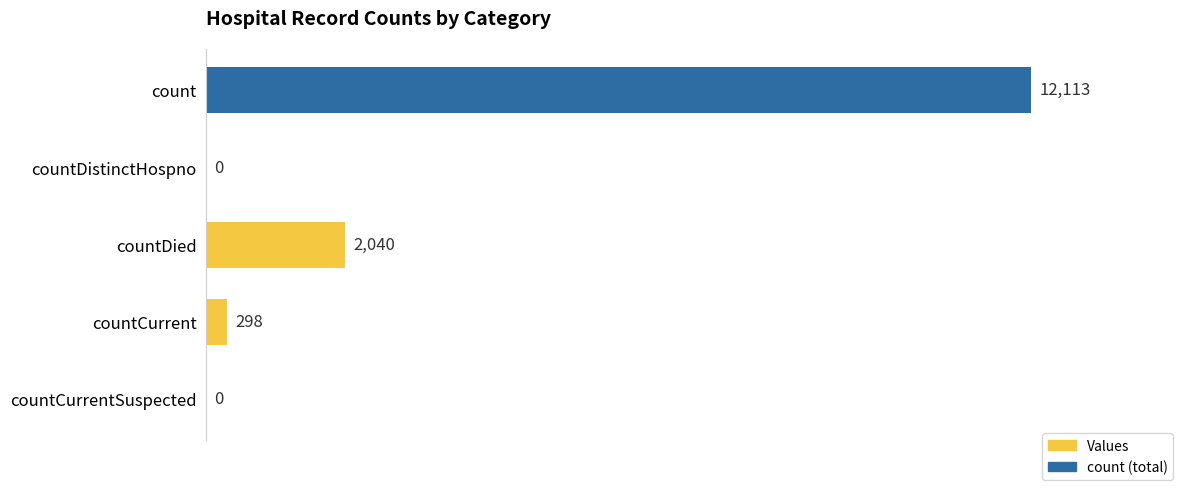

What is the greatest value displayed?

12113